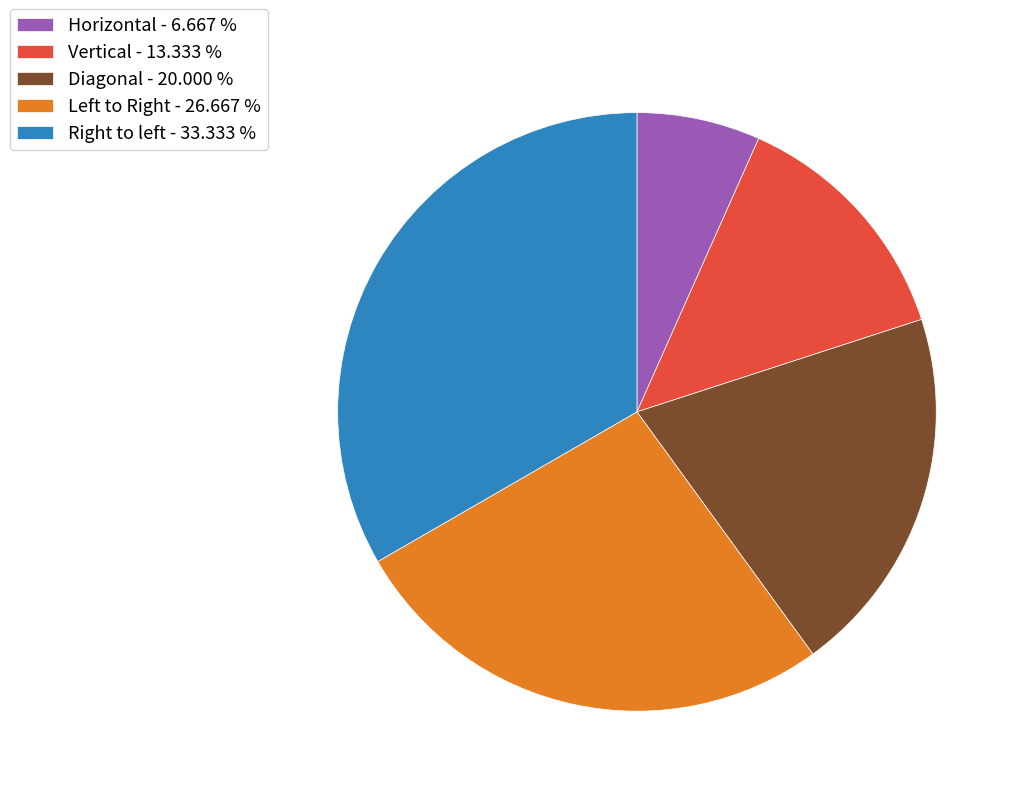

Which has a higher value, Horizontal or Vertical?

Vertical